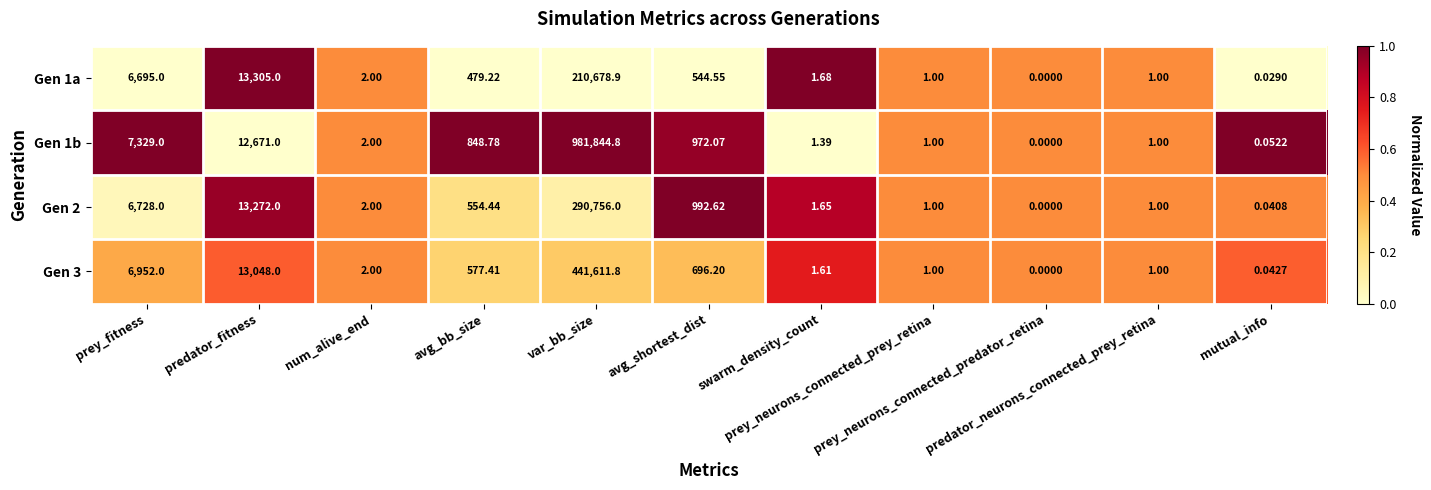

What is the difference between the highest and lowest values at avg_shortest_dist?

448.1